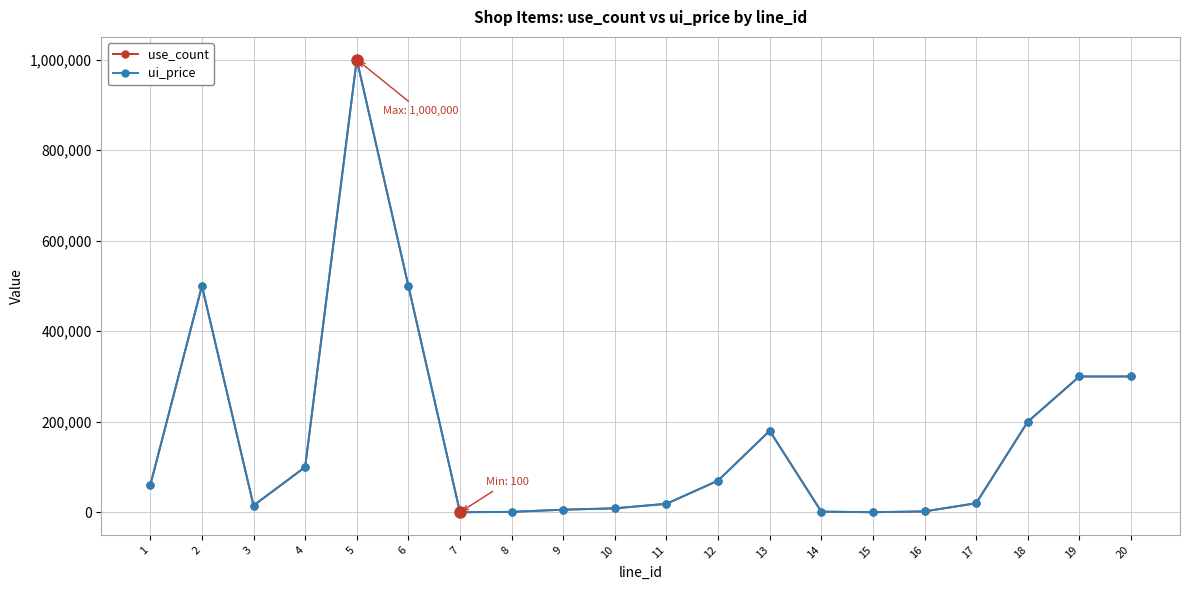

Is it true that use_count equals 2337 at 9?

False